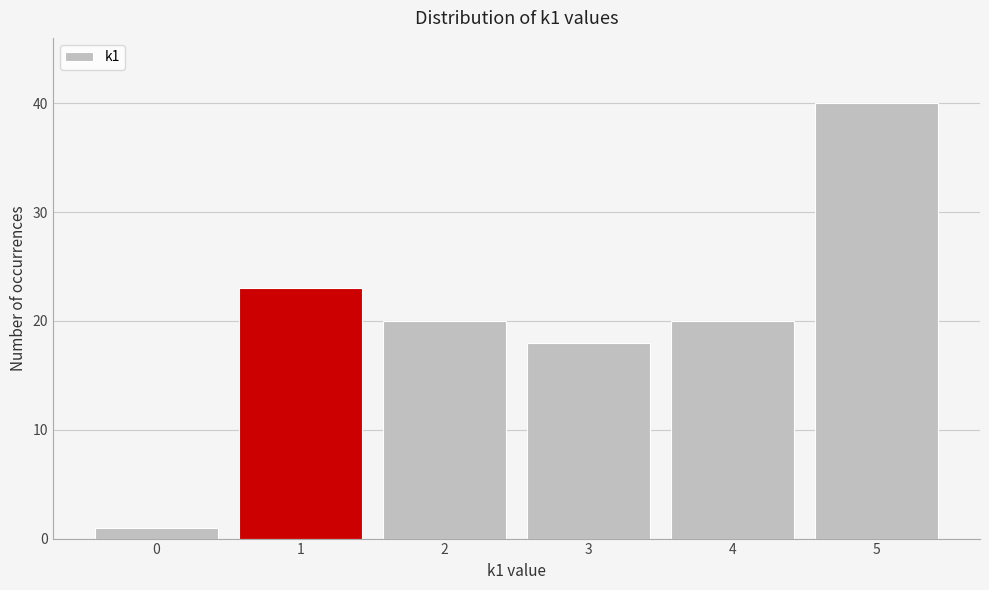

Over which range of the x-axis is the bar tallest?

4.5 to 5.5